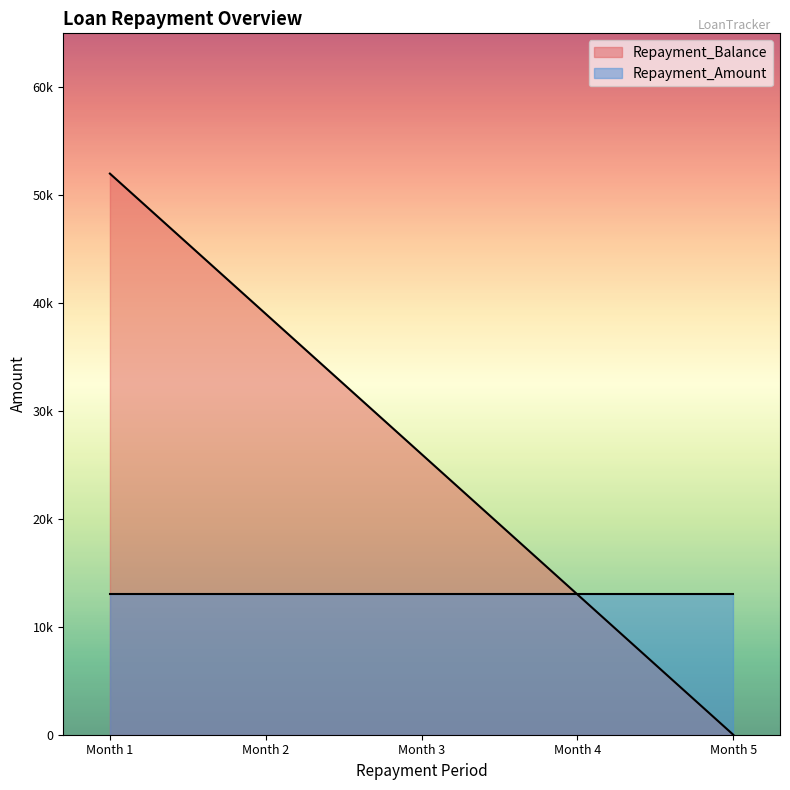

How many values exceed 26000?

2